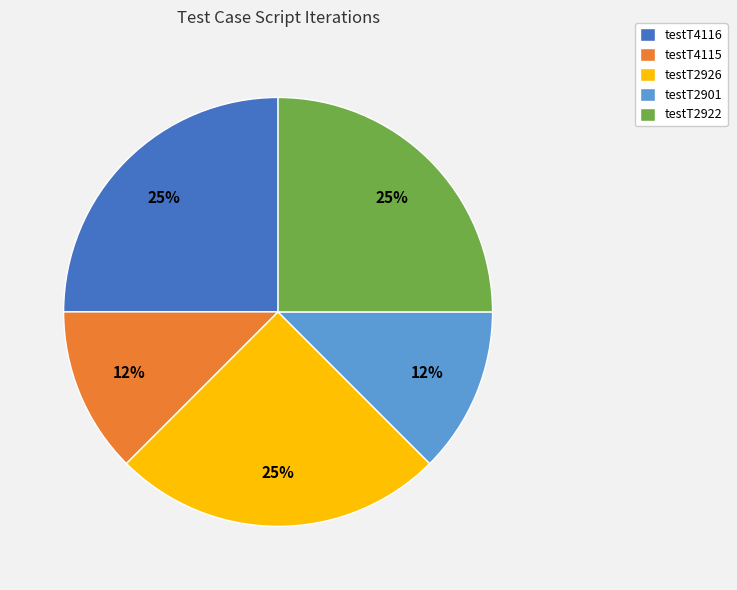

What percentage is the testT2922 slice, to the nearest percent?

25%